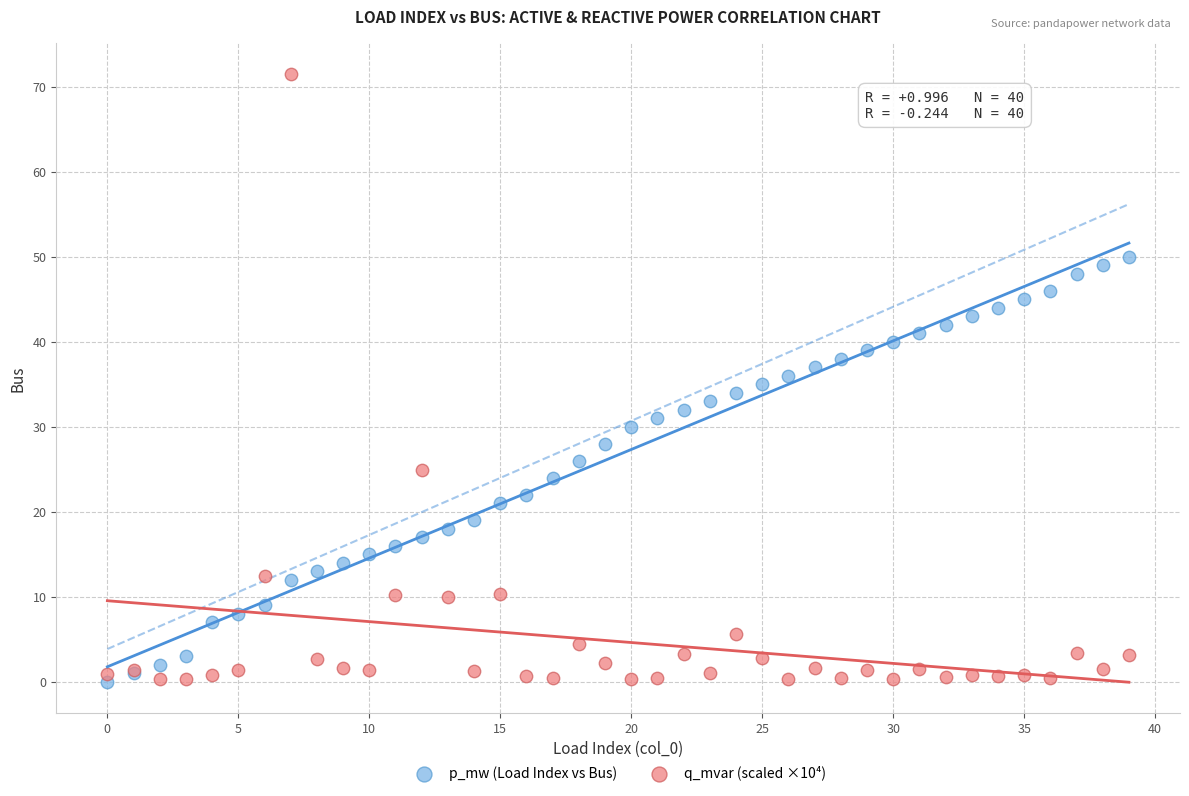

Which series contains the highest Y value?

q_mvar (scaled ×10⁴)